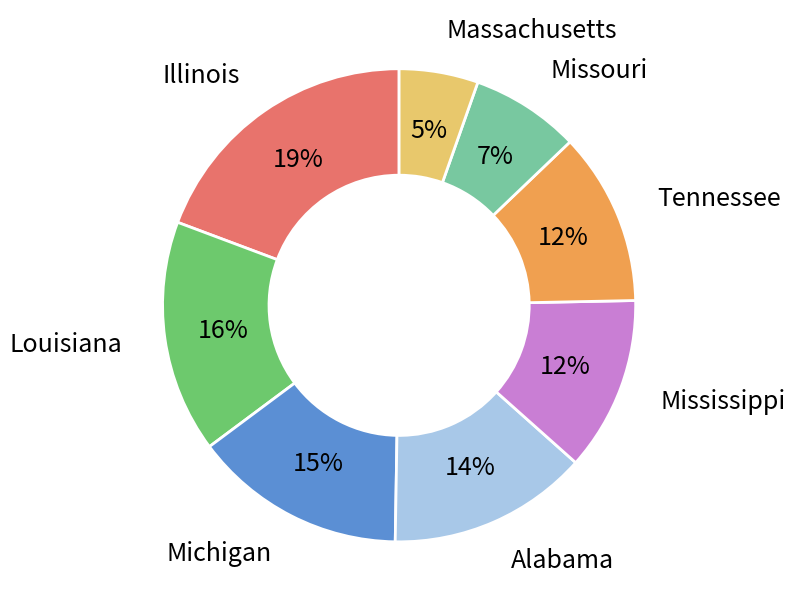

Count the number of slices in the pie.

8